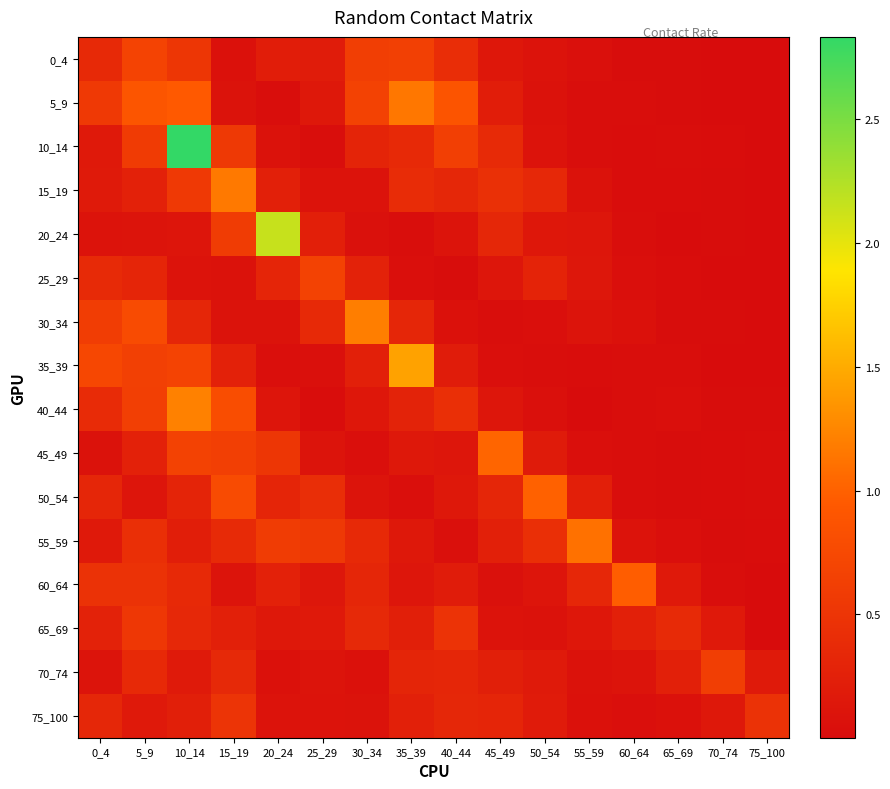

Reading left to right, transcribe all the data shown in this chart.

0_4: 0_4=0.4	5_9=0.7	10_14=0.5	15_19=0.1	20_24=0.2	25_29=0.2	30_34=0.6	35_39=0.6	40_44=0.4	45_49=0.1	50_54=0.1	55_59=0.0	60_64=0.0	65_69=0.0	70_74=0.0	75_100=0.0
5_9: 0_4=0.6	5_9=0.9	10_14=1.0	15_19=0.1	20_24=0.0	25_29=0.1	30_34=0.7	35_39=1.1	40_44=0.9	45_49=0.2	50_54=0.1	55_59=0.0	60_64=0.0	65_69=0.0	70_74=0.0	75_100=0.0
10_14: 0_4=0.2	5_9=0.6	10_14=2.8	15_19=0.6	20_24=0.1	25_29=0.0	30_34=0.3	35_39=0.4	40_44=0.6	45_49=0.4	50_54=0.1	55_59=0.0	60_64=0.0	65_69=0.0	70_74=0.0	75_100=0.0
15_19: 0_4=0.2	5_9=0.3	10_14=0.6	15_19=1.2	20_24=0.3	25_29=0.1	30_34=0.1	35_39=0.4	40_44=0.3	45_49=0.4	50_54=0.3	55_59=0.1	60_64=0.0	65_69=0.0	70_74=0.0	75_100=0.0
20_24: 0_4=0.1	5_9=0.1	10_14=0.1	15_19=0.6	20_24=2.2	25_29=0.2	30_34=0.1	35_39=0.0	40_44=0.1	45_49=0.3	50_54=0.1	55_59=0.1	60_64=0.0	65_69=0.0	70_74=0.0	75_100=0.0
25_29: 0_4=0.4	5_9=0.3	10_14=0.1	15_19=0.1	20_24=0.3	25_29=0.7	30_34=0.3	35_39=0.0	40_44=0.0	45_49=0.1	50_54=0.3	55_59=0.1	60_64=0.0	65_69=0.0	70_74=0.0	75_100=0.0
30_34: 0_4=0.6	5_9=0.8	10_14=0.3	15_19=0.1	20_24=0.1	25_29=0.4	30_34=1.2	35_39=0.3	40_44=0.1	45_49=0.0	50_54=0.0	55_59=0.1	60_64=0.1	65_69=0.0	70_74=0.0	75_100=0.0
35_39: 0_4=0.7	5_9=0.6	10_14=0.7	15_19=0.3	20_24=0.0	25_29=0.1	30_34=0.2	35_39=1.4	40_44=0.2	45_49=0.0	50_54=0.0	55_59=0.0	60_64=0.0	65_69=0.0	70_74=0.0	75_100=0.0
40_44: 0_4=0.4	5_9=0.6	10_14=1.2	15_19=0.8	20_24=0.1	25_29=0.0	30_34=0.1	35_39=0.3	40_44=0.4	45_49=0.1	50_54=0.0	55_59=0.0	60_64=0.0	65_69=0.0	70_74=0.0	75_100=0.0
45_49: 0_4=0.1	5_9=0.3	10_14=0.7	15_19=0.6	20_24=0.5	25_29=0.1	30_34=0.0	35_39=0.2	40_44=0.1	45_49=1.0	50_54=0.2	55_59=0.0	60_64=0.0	65_69=0.0	70_74=0.0	75_100=0.0
50_54: 0_4=0.3	5_9=0.1	10_14=0.3	15_19=0.8	20_24=0.3	25_29=0.4	30_34=0.1	35_39=0.0	40_44=0.1	45_49=0.3	50_54=1.0	55_59=0.2	60_64=0.0	65_69=0.0	70_74=0.0	75_100=0.0
55_59: 0_4=0.2	5_9=0.4	10_14=0.2	15_19=0.4	20_24=0.6	25_29=0.6	30_34=0.4	35_39=0.1	40_44=0.1	45_49=0.2	50_54=0.4	55_59=1.1	60_64=0.1	65_69=0.0	70_74=0.0	75_100=0.0
60_64: 0_4=0.5	5_9=0.5	10_14=0.4	15_19=0.1	20_24=0.3	25_29=0.1	30_34=0.3	35_39=0.1	40_44=0.2	45_49=0.1	50_54=0.1	55_59=0.3	60_64=1.0	65_69=0.2	70_74=0.0	75_100=0.0
65_69: 0_4=0.3	5_9=0.5	10_14=0.3	15_19=0.3	20_24=0.2	25_29=0.2	30_34=0.4	35_39=0.2	40_44=0.5	45_49=0.1	50_54=0.1	55_59=0.1	60_64=0.2	65_69=0.4	70_74=0.2	75_100=0.0
70_74: 0_4=0.1	5_9=0.4	10_14=0.2	15_19=0.4	20_24=0.1	25_29=0.1	30_34=0.1	35_39=0.3	40_44=0.3	45_49=0.2	50_54=0.2	55_59=0.1	60_64=0.1	65_69=0.2	70_74=0.6	75_100=0.2
75_100: 0_4=0.3	5_9=0.2	10_14=0.2	15_19=0.5	20_24=0.1	25_29=0.1	30_34=0.1	35_39=0.2	40_44=0.3	45_49=0.3	50_54=0.2	55_59=0.1	60_64=0.0	65_69=0.1	70_74=0.1	75_100=0.5